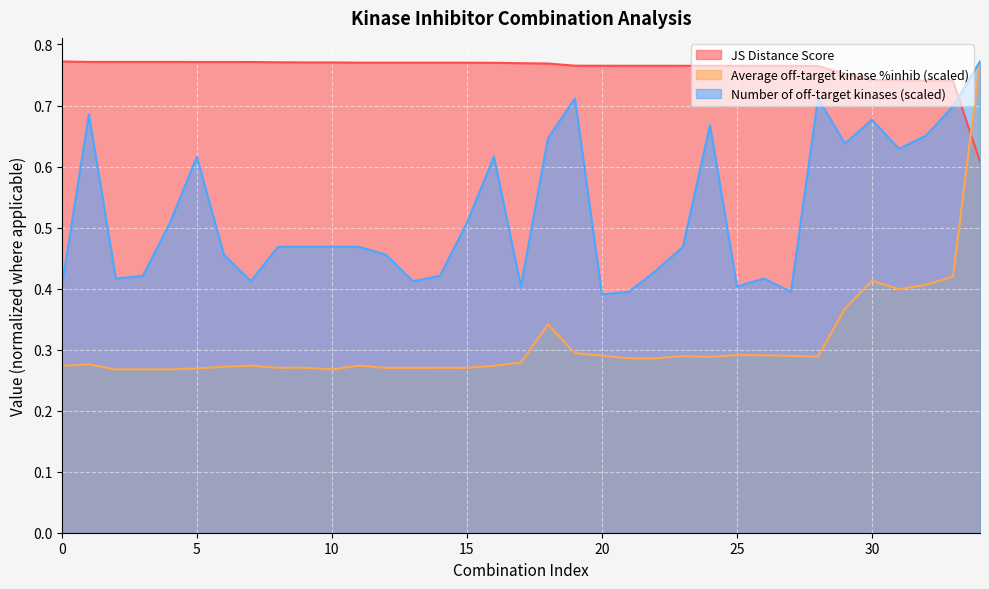

What is the value of the Average off-target kinase %inhib point at the 17th from the left?

0.3